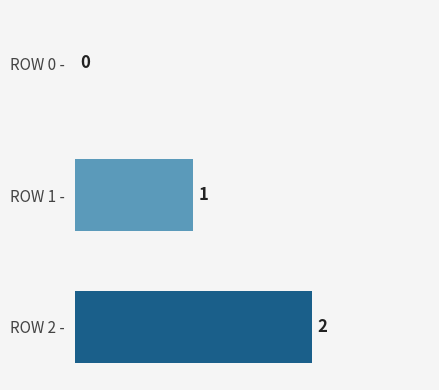

What is the sum of all values?

3